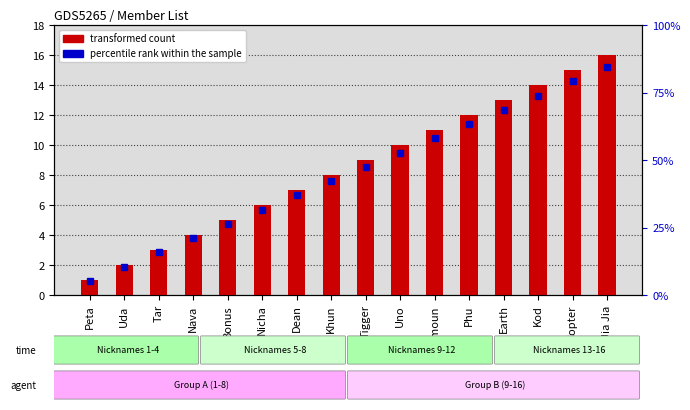

What is the minimum value for transformed count?

1.0